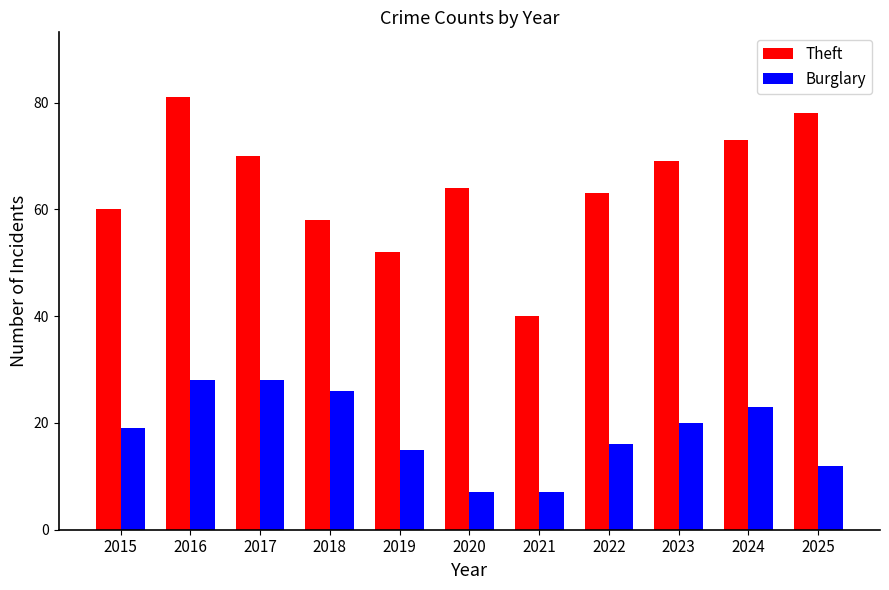

True or false: Theft has a value of 58 at 2018.

True